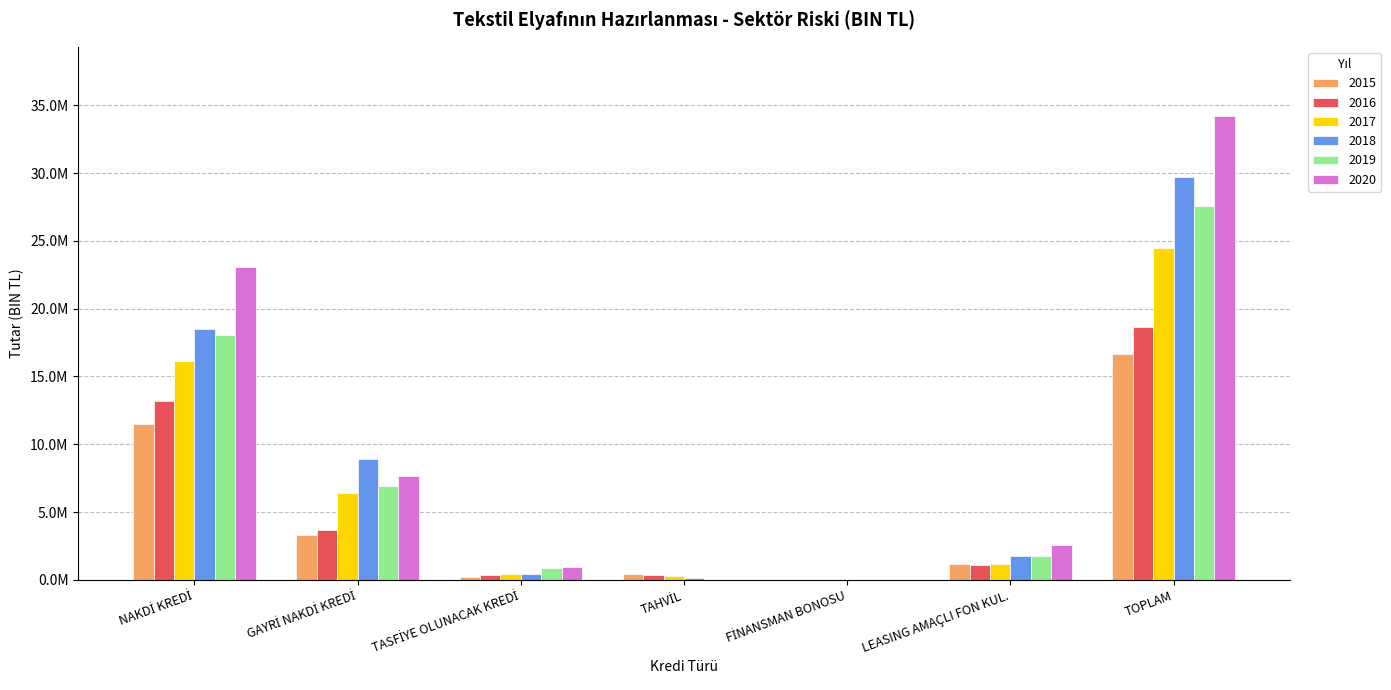

What is the total value across all series at LEASING AMAÇLI FON KUL.?

9507581.3